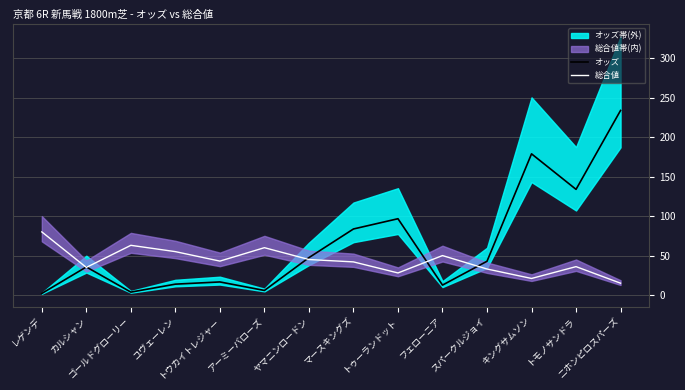

Is this an area chart (filled region under the line)?

No